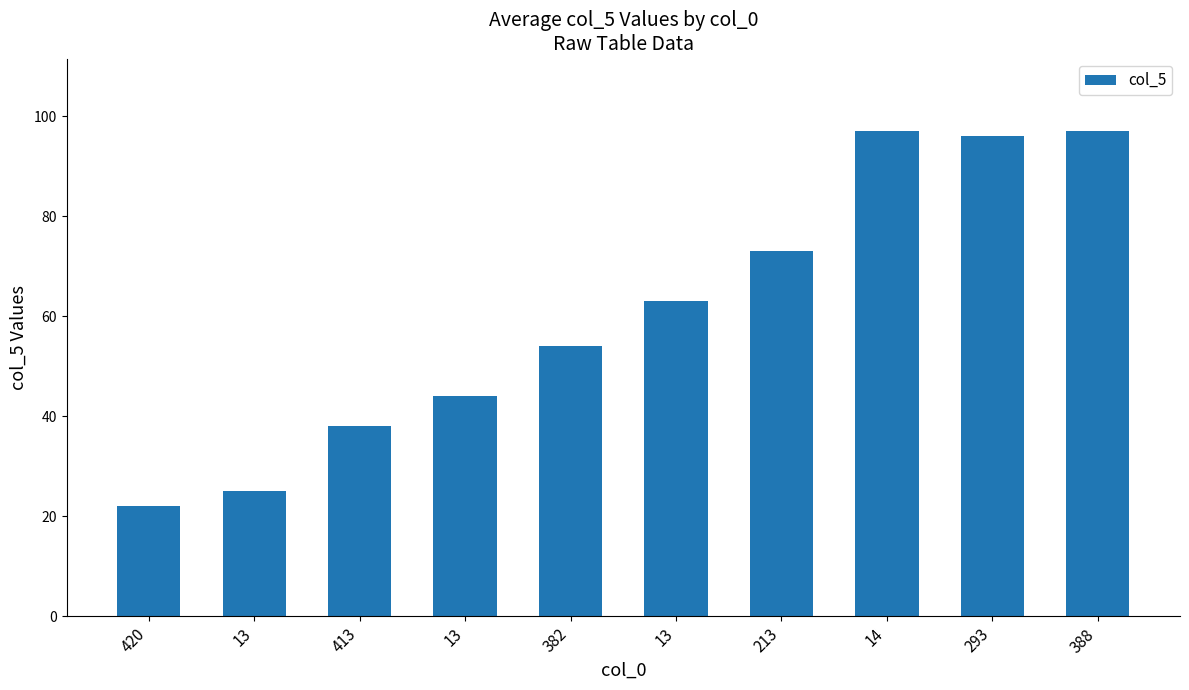

Reading left to right, extract all data points from this chart.

22	25	38	44	54	63	73	97	96	97